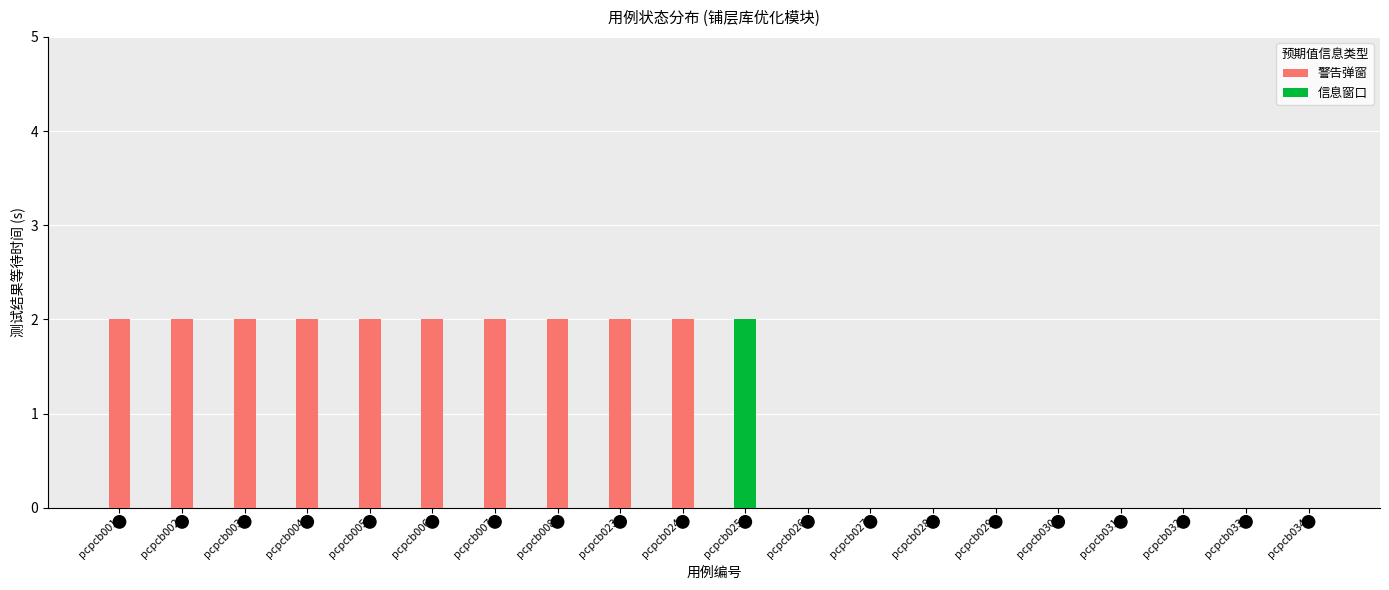

Which series reaches the maximum Y coordinate?

警告弹窗